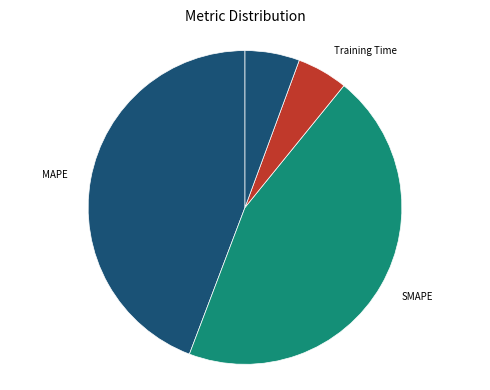

What is the largest slice in the pie chart?

SMAPE